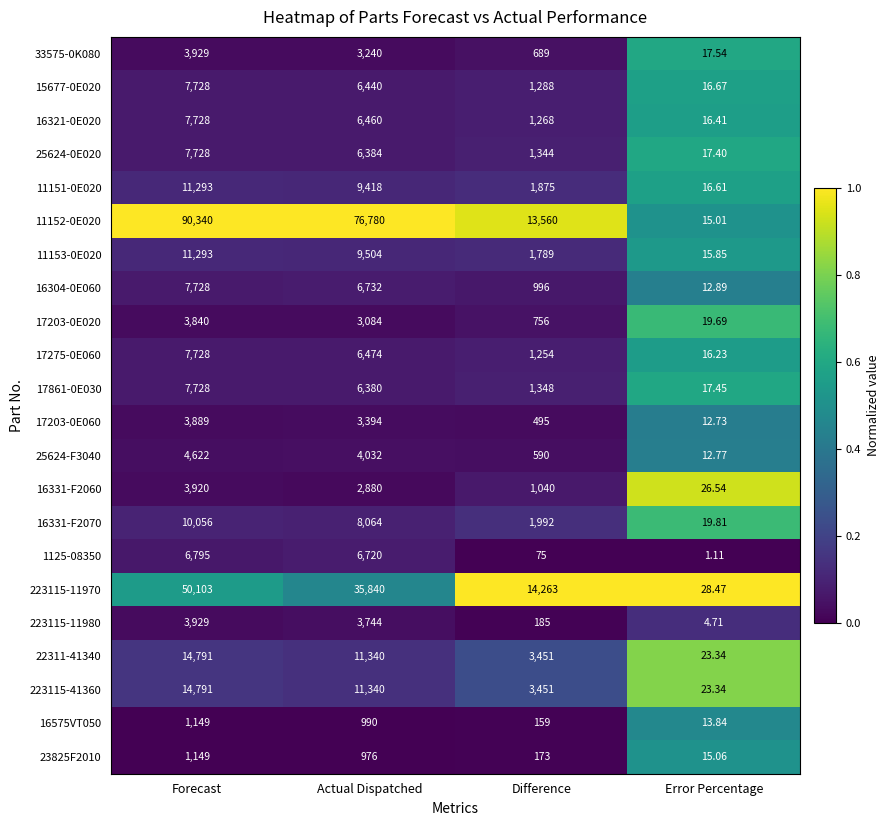

At which category does the chart reach its peak across all series?

Forecast